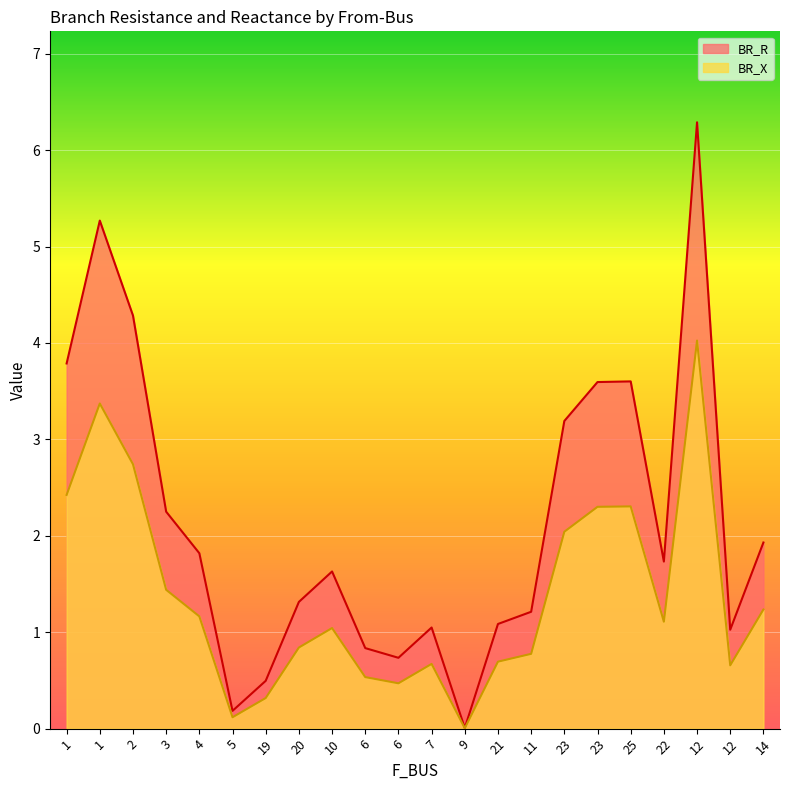

True or false: BR_X and BR_R cross at least once.

False